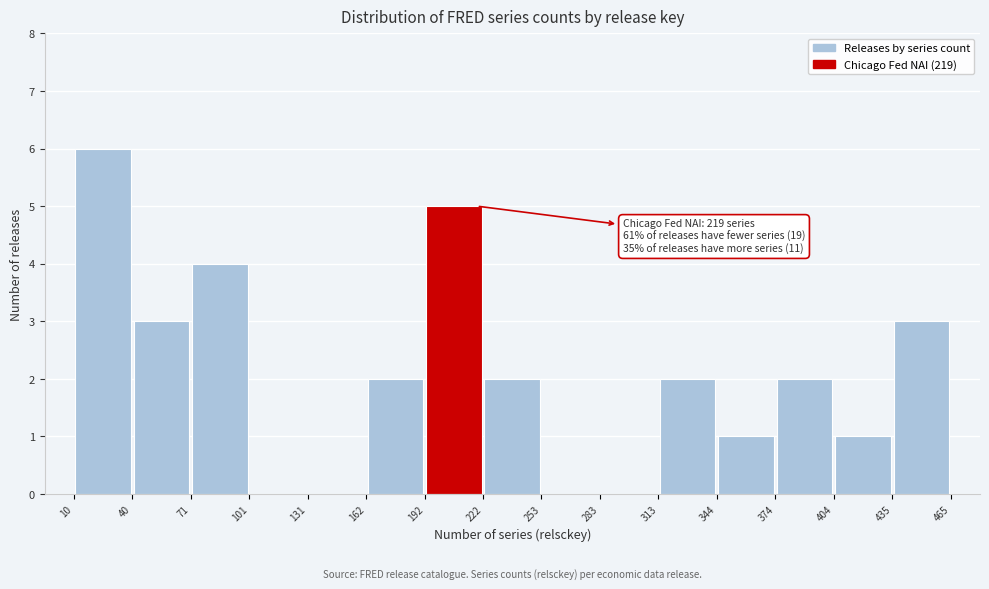

Over which range of the x-axis is the bar tallest?

10 to 40